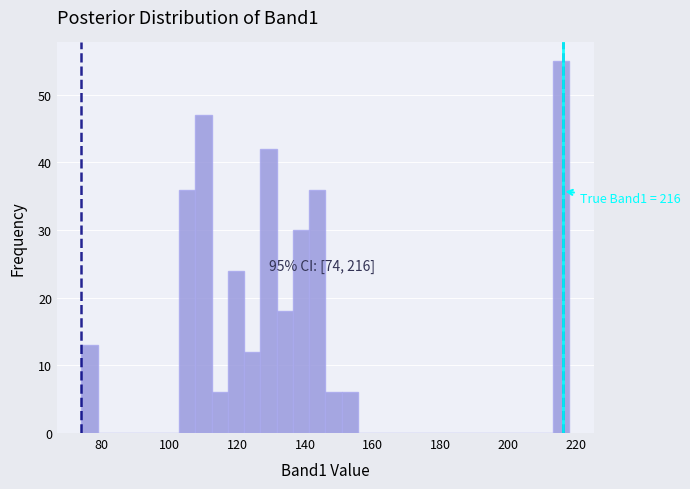

Read against the x-axis, roughly where is the centre of the tallest bar?

216